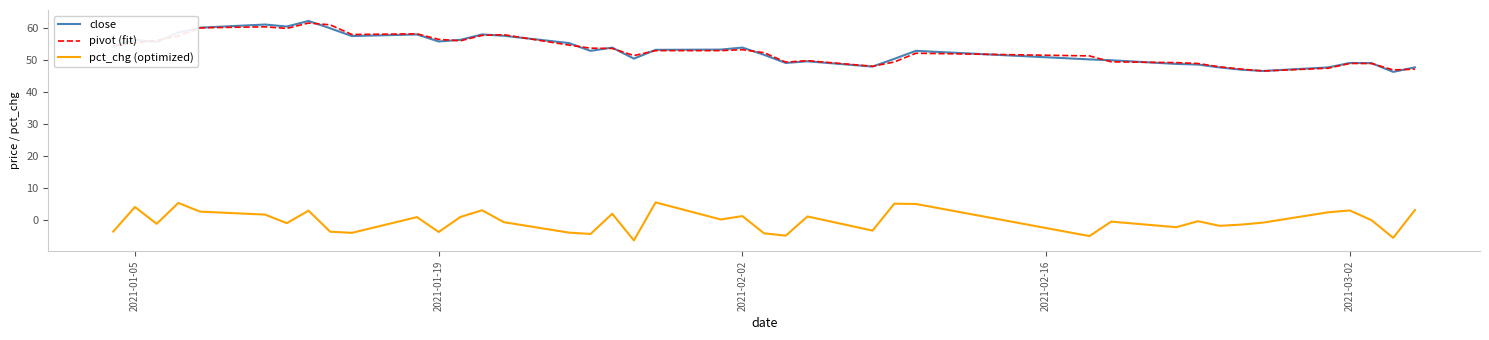

What is the smallest value displayed?

-6.4